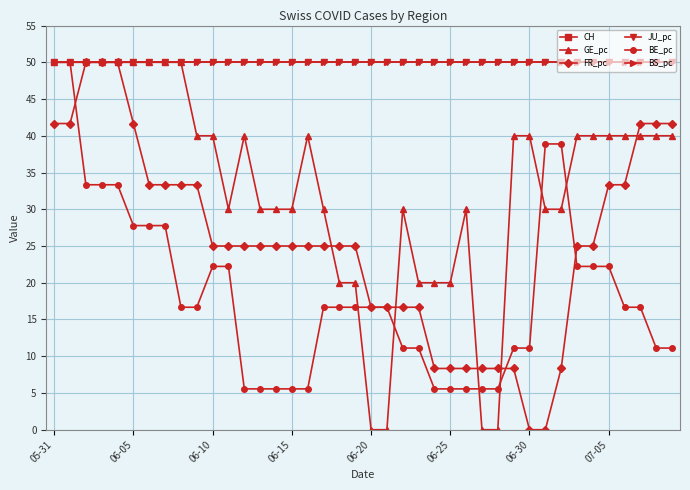

How many values in the GE_pc series are below 40?

18